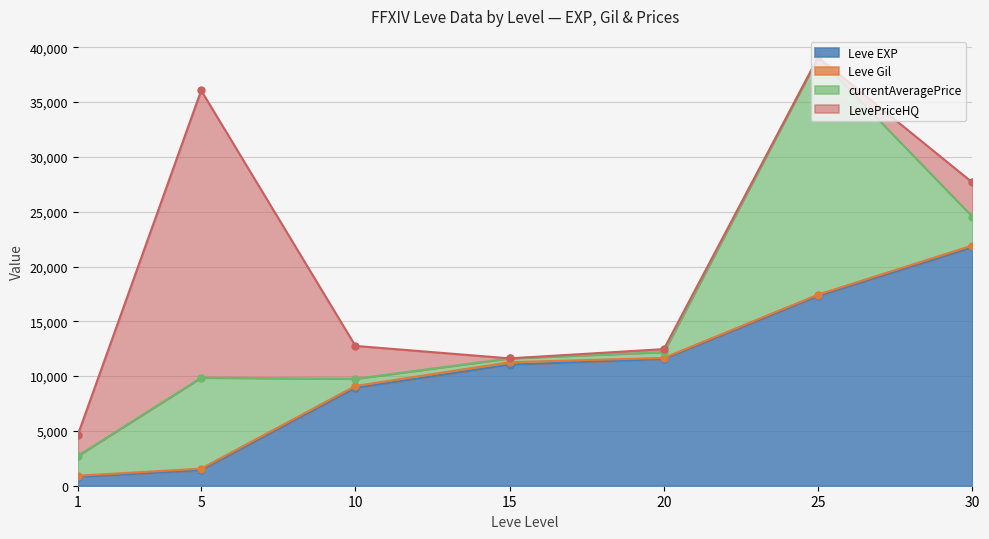

Does the chart have visible grid lines?

Yes